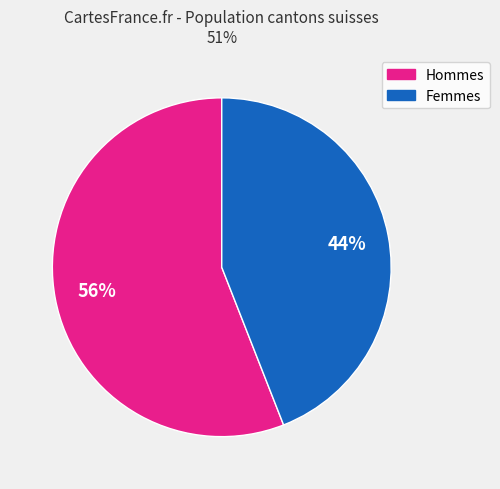

Is it true that Femmes is 44% of the pie?

True